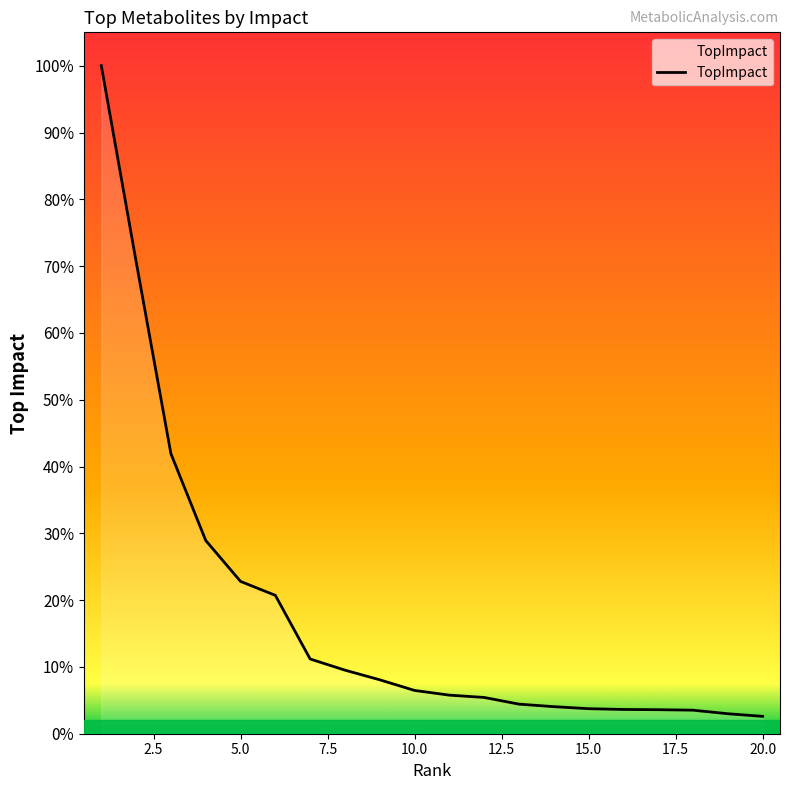

Which category has the lowest value across all series?

20